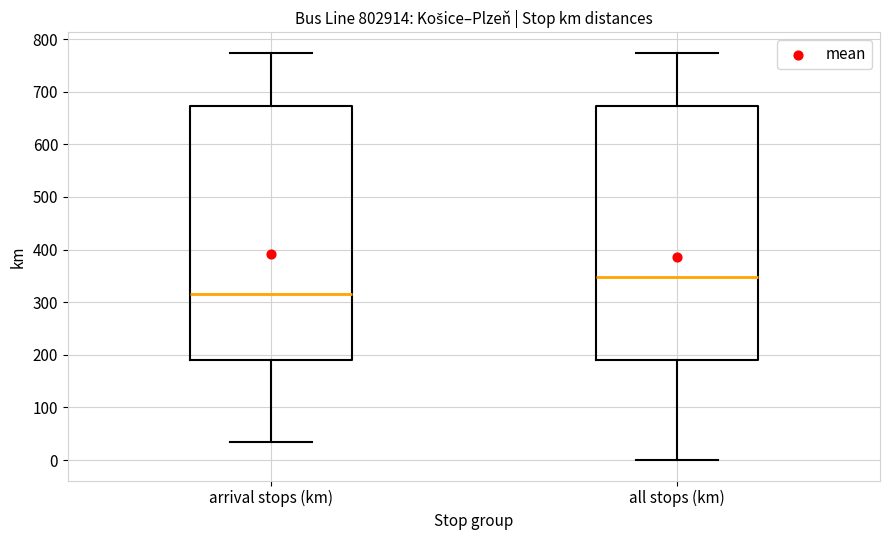

Where does the lower whisker of the box for arrival stops (km) end on the y-axis? The values are not printed on the chart, so give them approximately, as read against the axis.

40